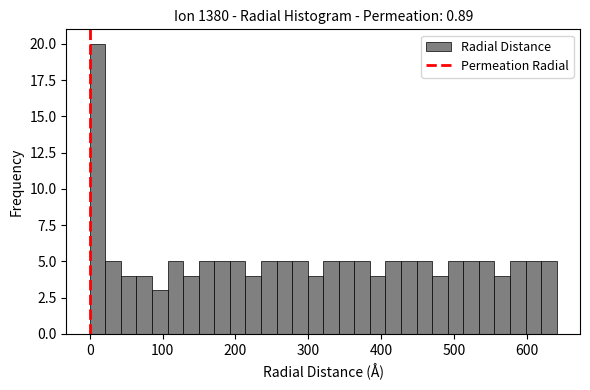

Around what value on the x-axis is the tallest bar? Give the approximate position of its centre, as read against the axis.

10